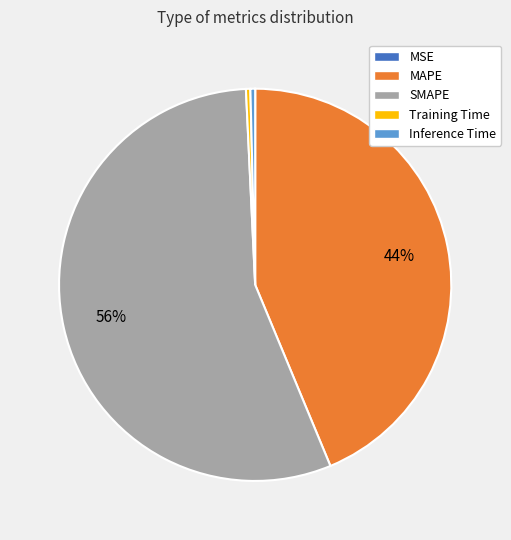

What is the largest slice in the pie chart?

SMAPE